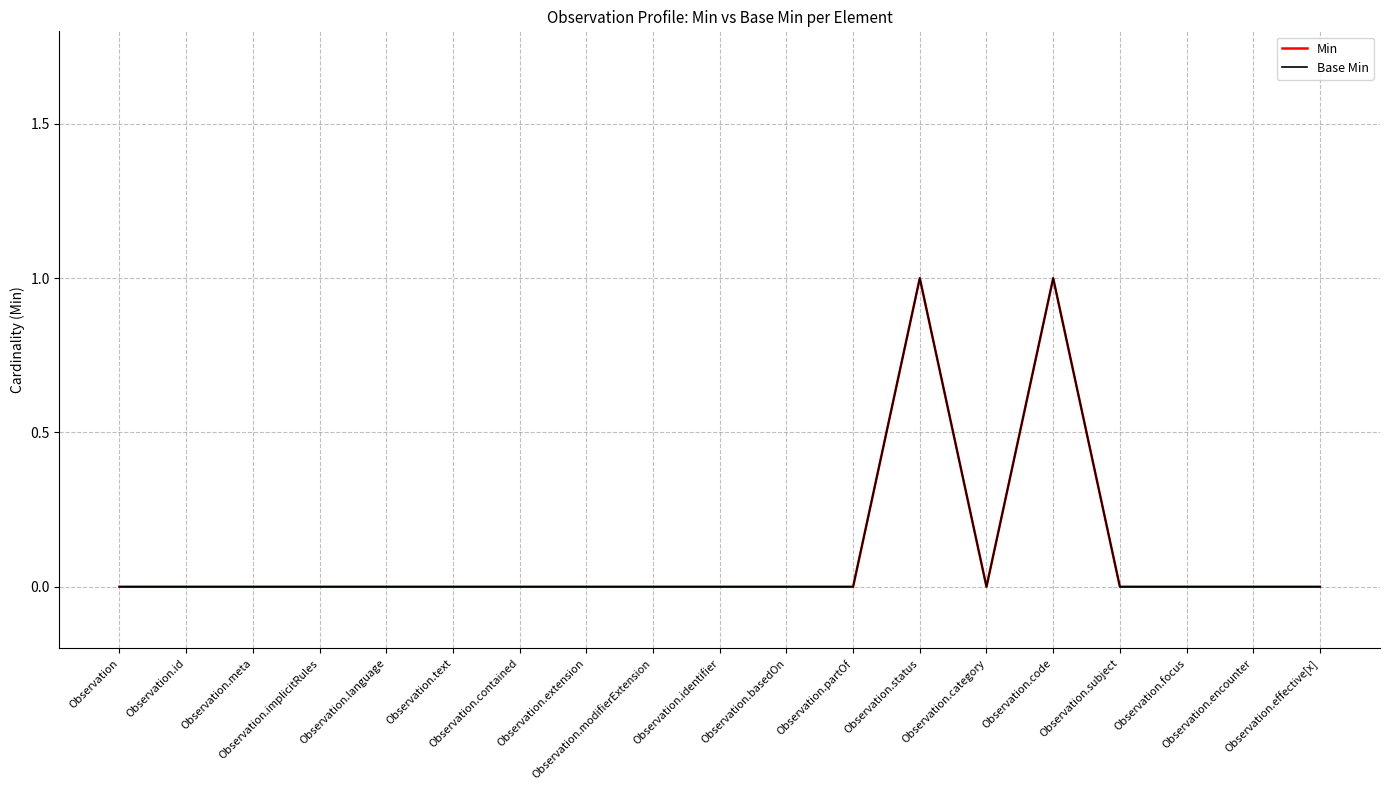

Does the chart display data point markers on the line(s)?

No